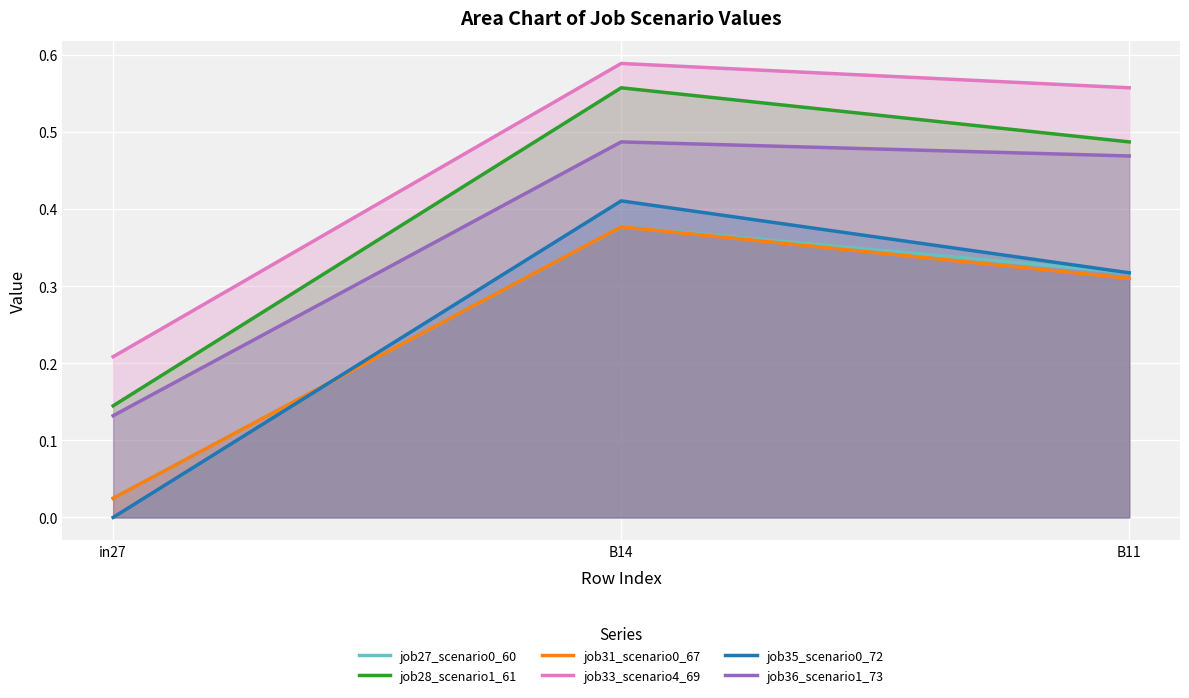

How many series are shown in this chart?

6